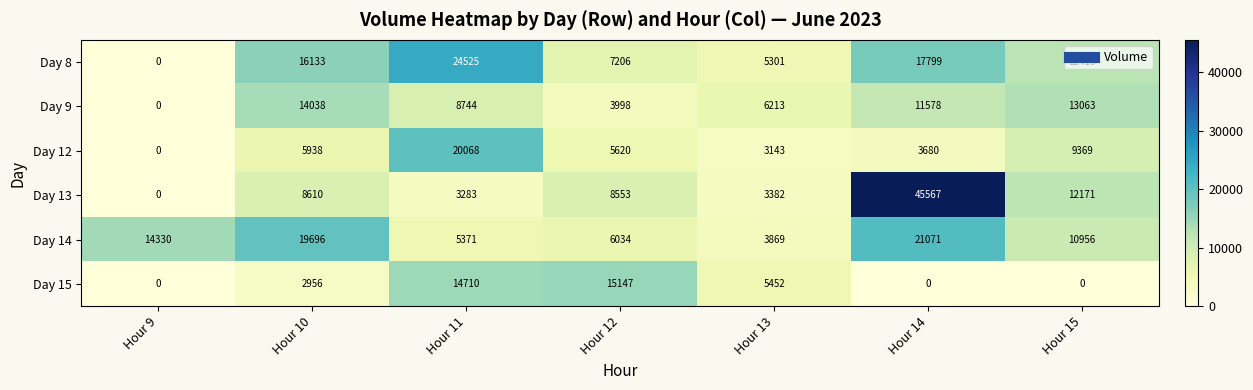

Which series changed the most between Hour 10 and Hour 15?

Day 14